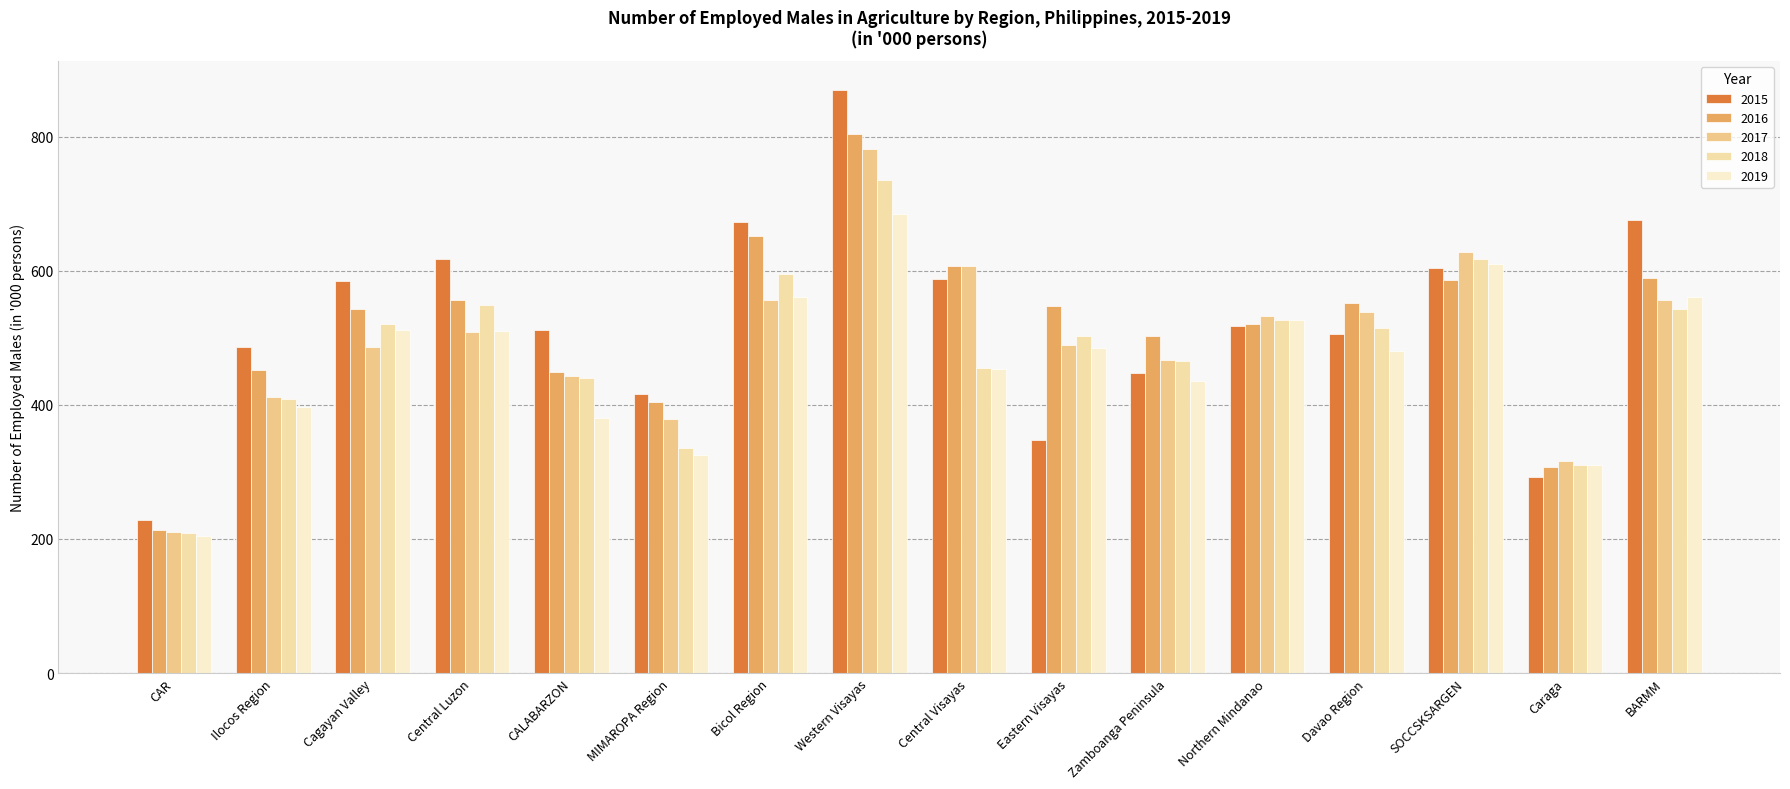

What are all the series names shown in the legend?

2015, 2016, 2017, 2018, 2019